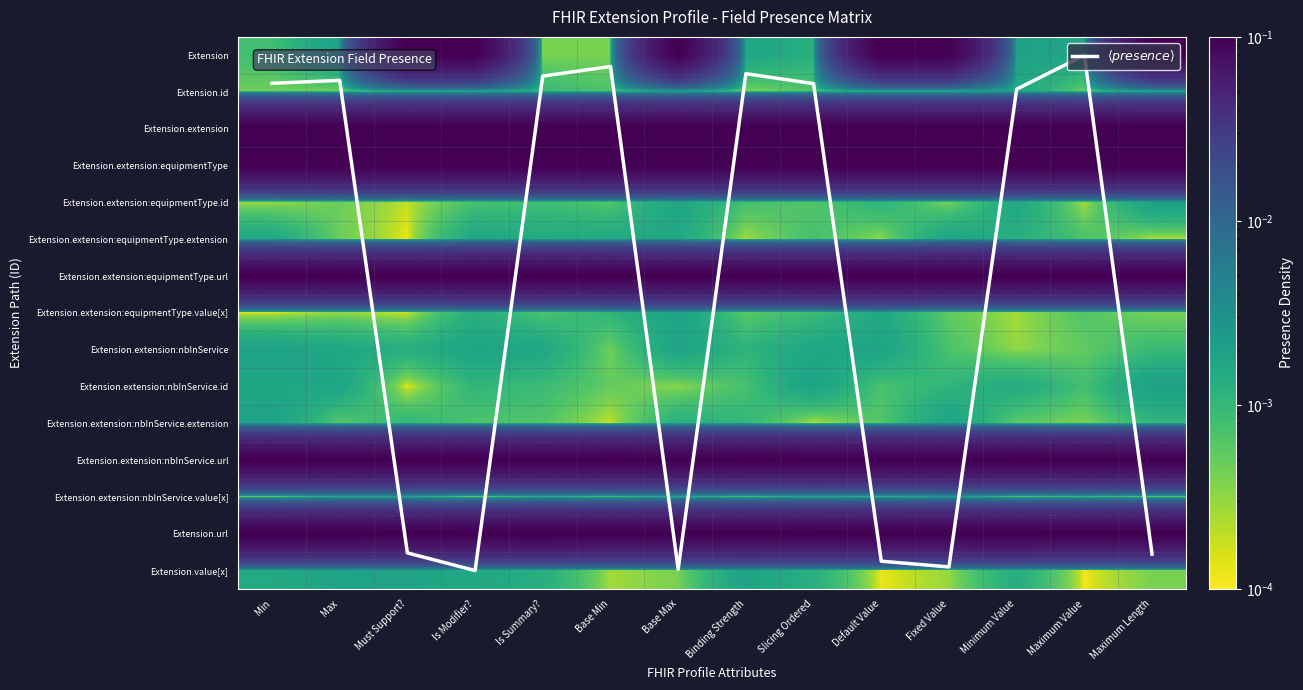

The Extension.extension:nbInService.extension series shows 0.0 at Base Max. True or false?

False